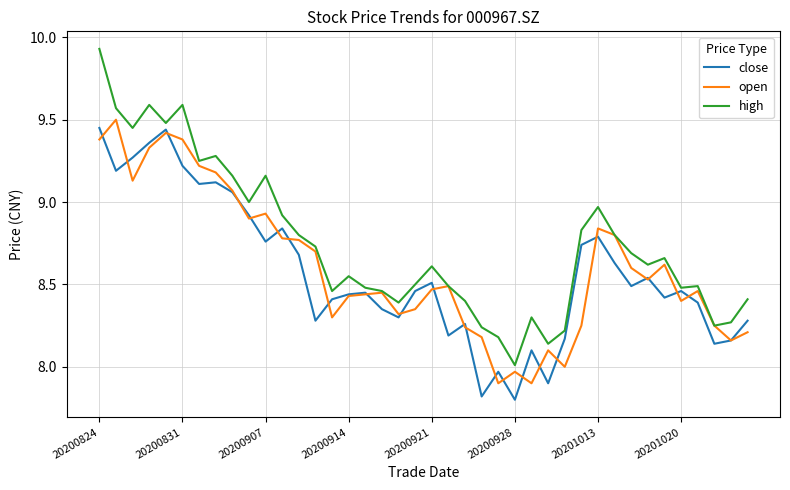

Which series has the largest total across all categories?

high